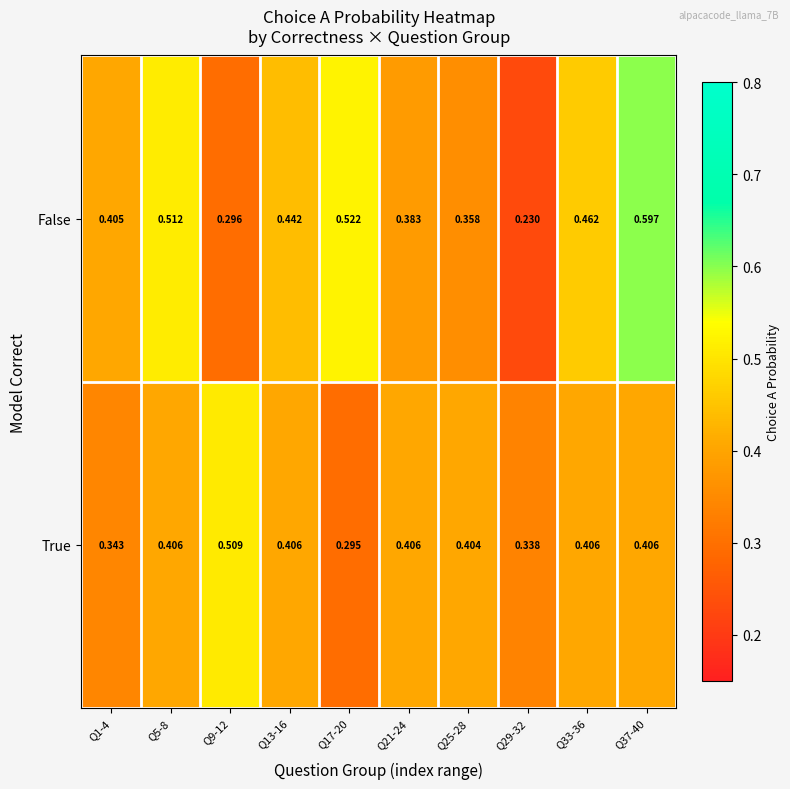

Which series has the largest total across all categories?

False